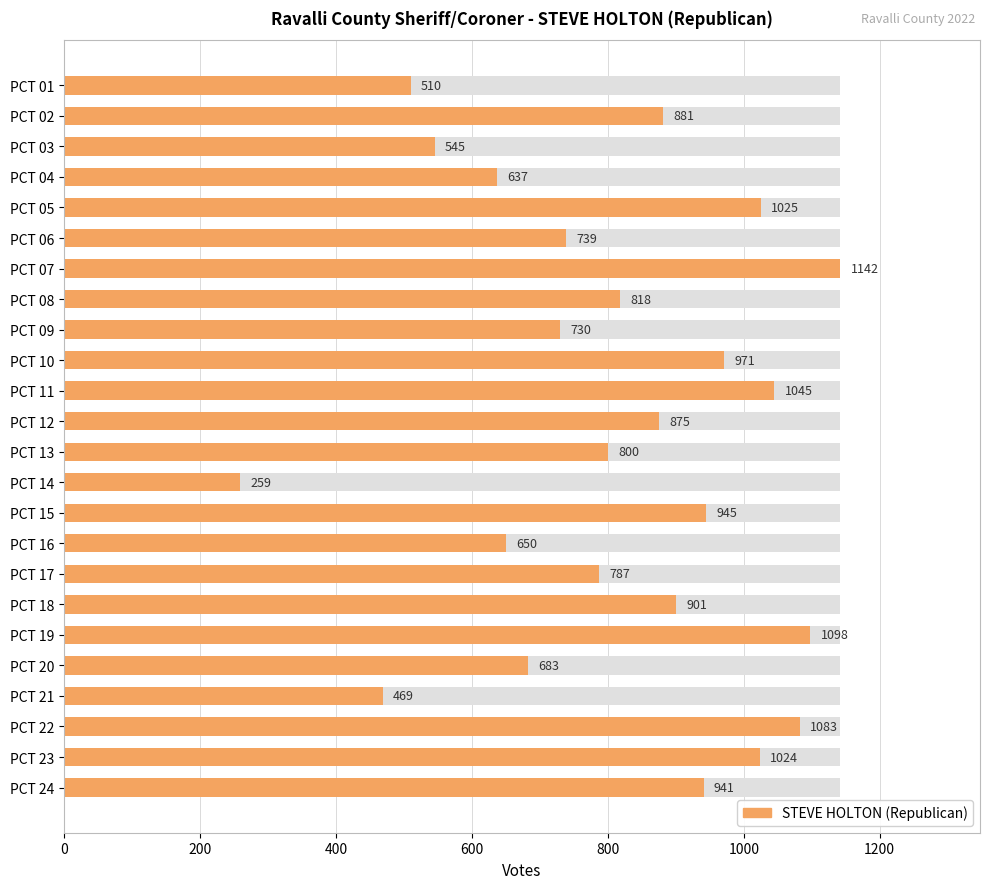

How many bars are there in total?

24